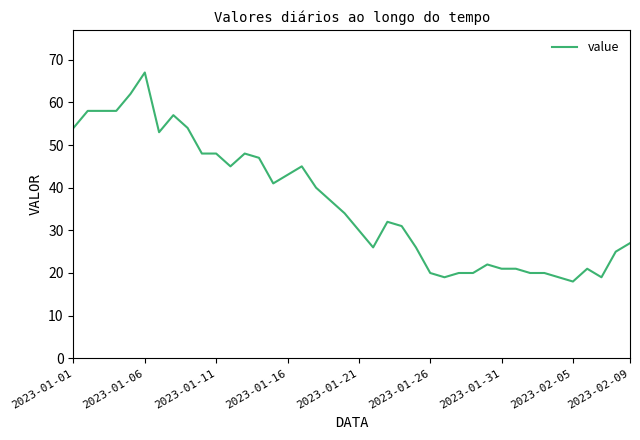

What is the maximum value shown in the chart?

67